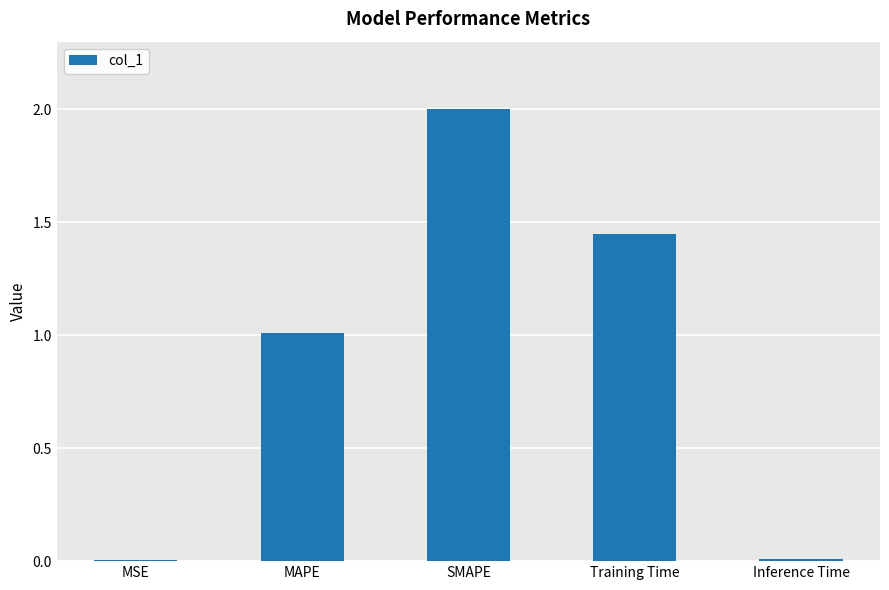

What is the sum of all values?

4.5